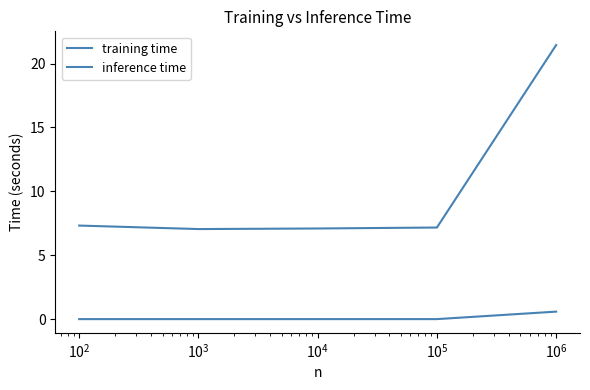

Reading left to right, transcribe all the data shown in this chart.

training time: 7.3	7.0	7.1	7.2	21.4
inference time: 0.0	0.0	0.0	0.0	0.6